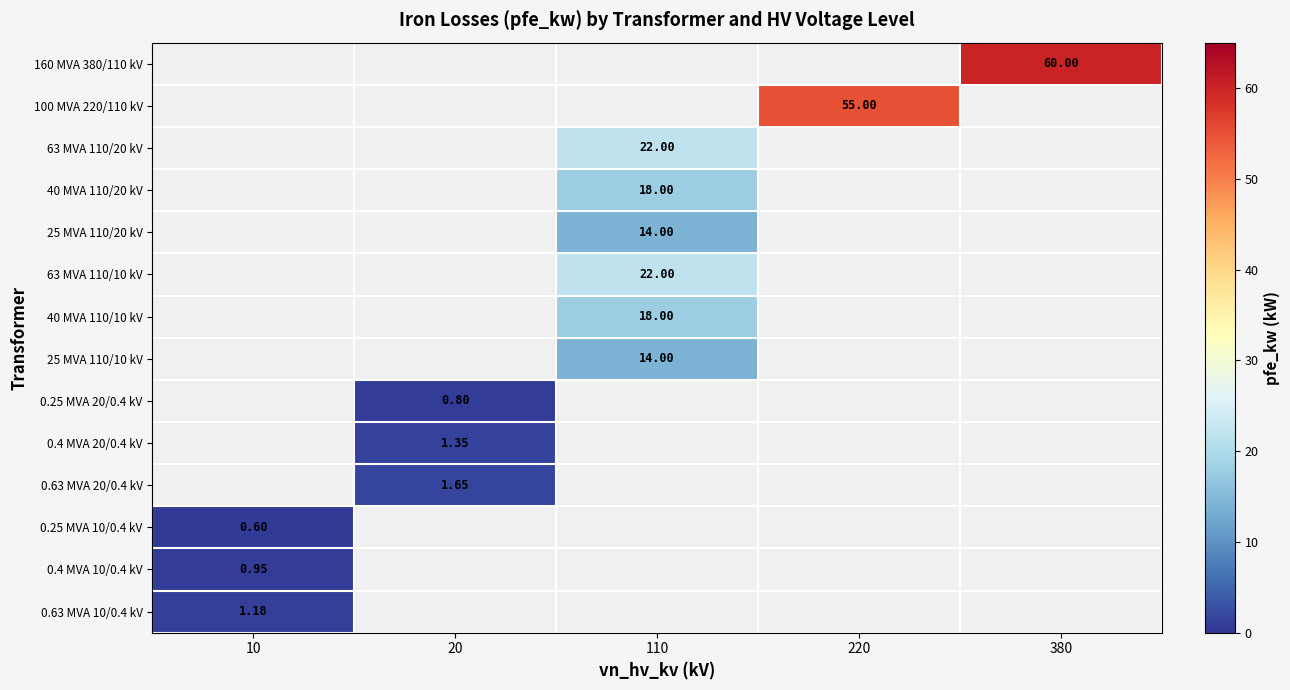

Which label corresponds to the smallest value in the chart?

10